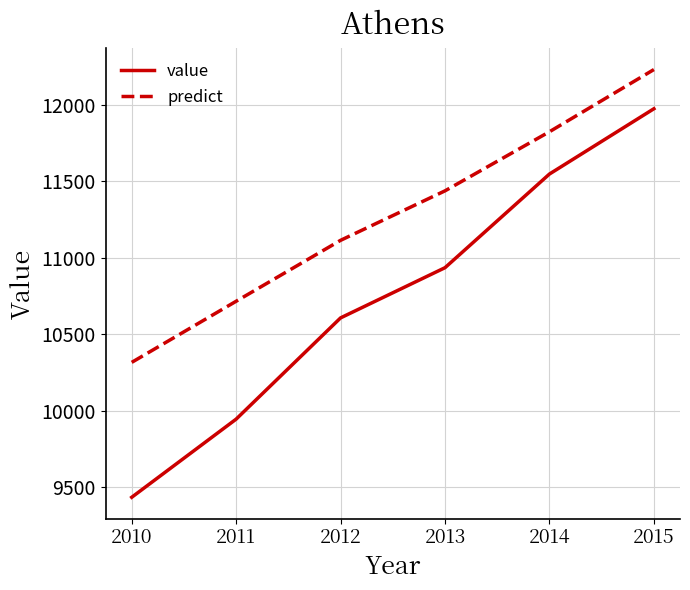

What is the average value of the value series?

10740.7